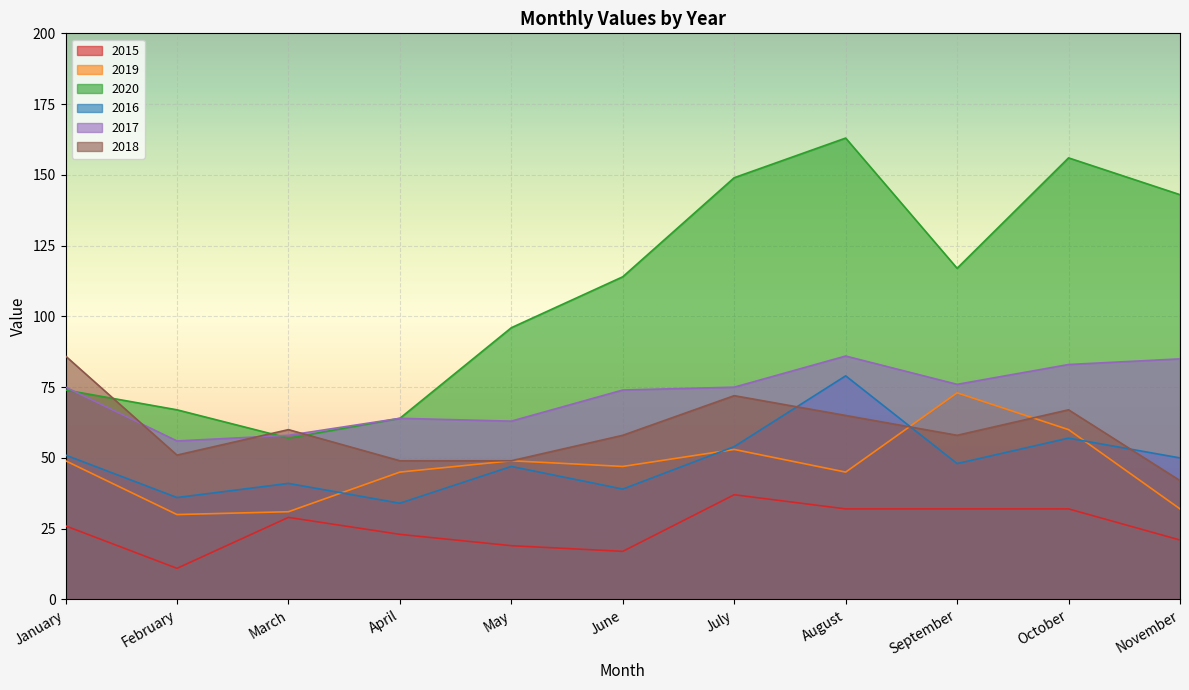

List the series in order of their peak value, highest first.

2020, 2017, 2018, 2016, 2019, 2015